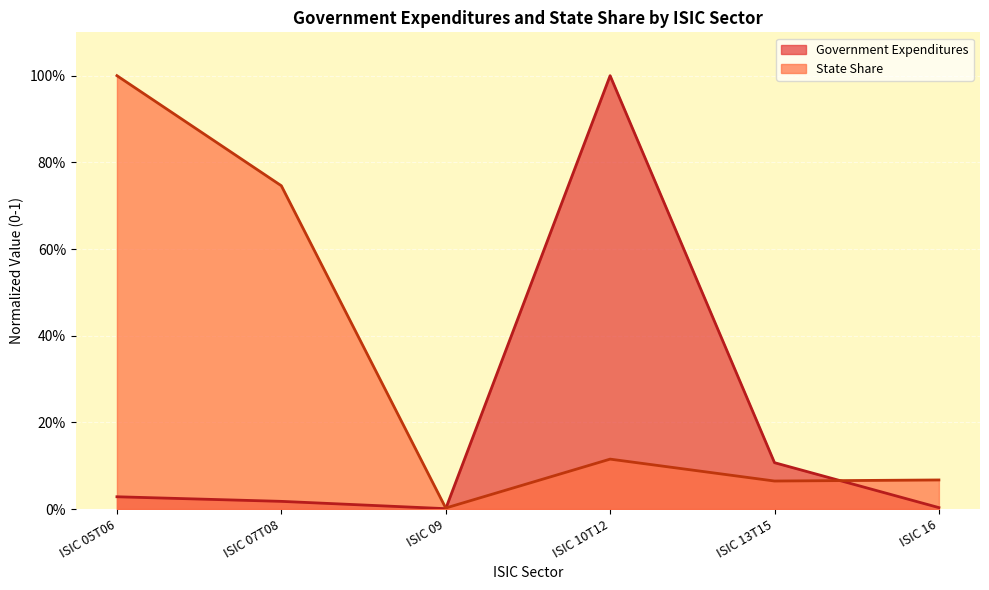

Rank the series by their average value, from lowest to highest.

Government Expenditures, State Share